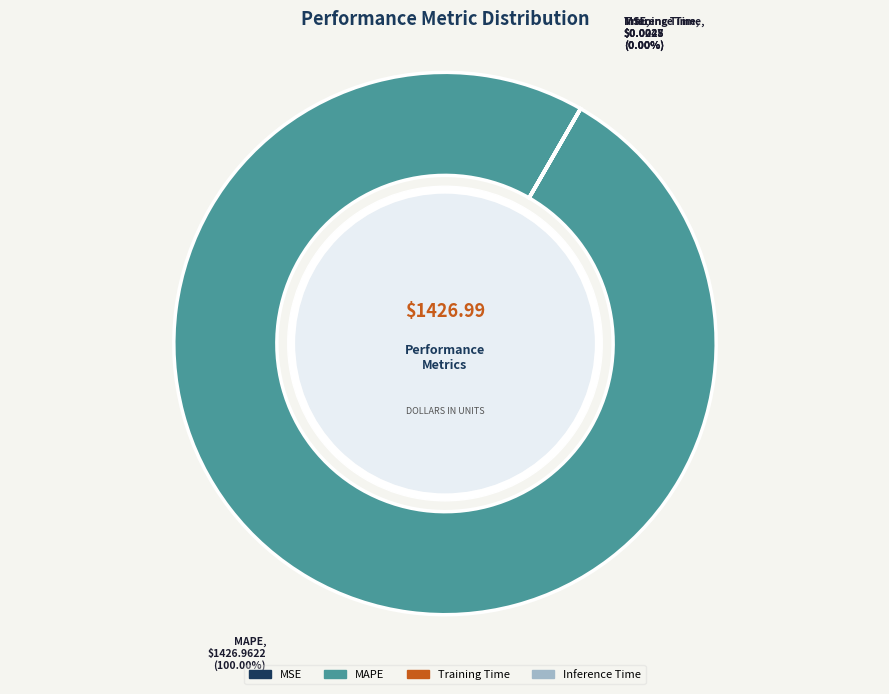

Is there a majority slice in this chart?

Yes